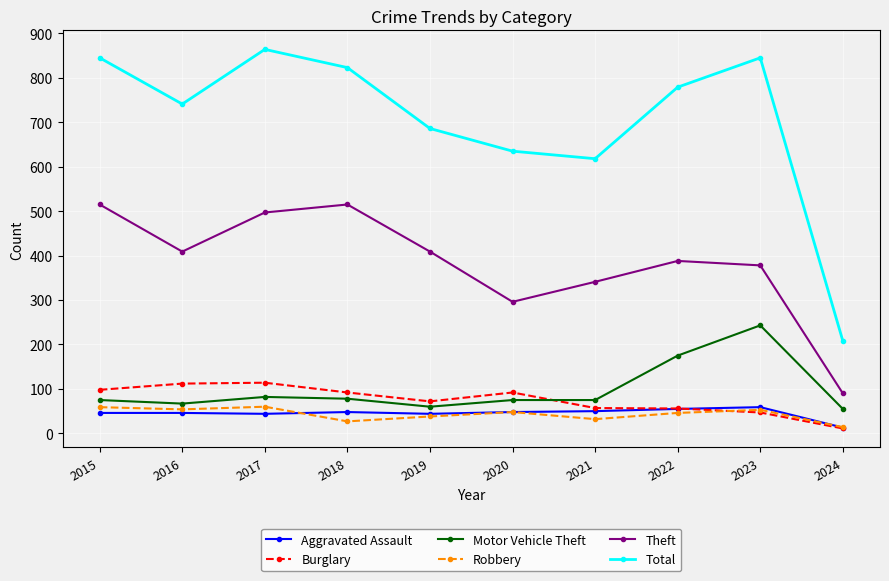

What is the approximate value of Motor Vehicle Theft at 2023?

243